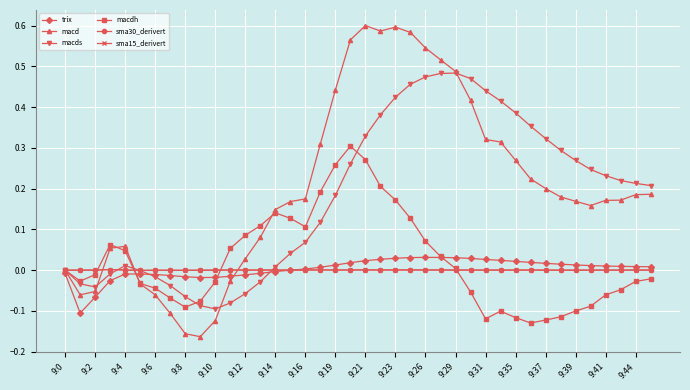

Which series has the largest range (max minus min)?

macd